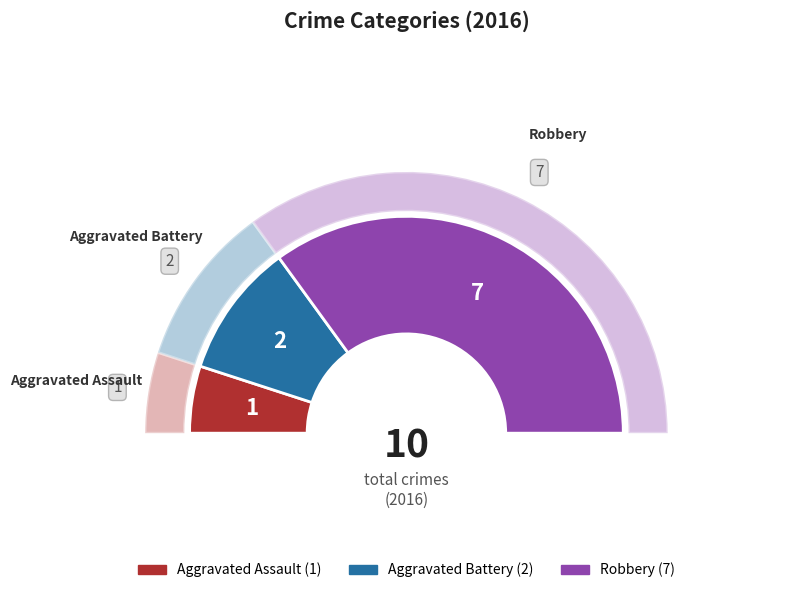

How many slices are in this pie chart?

3